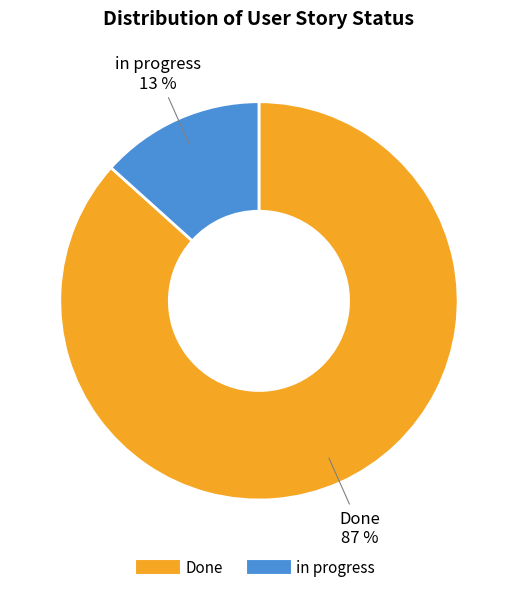

Which category has the smallest portion of the pie?

in progress